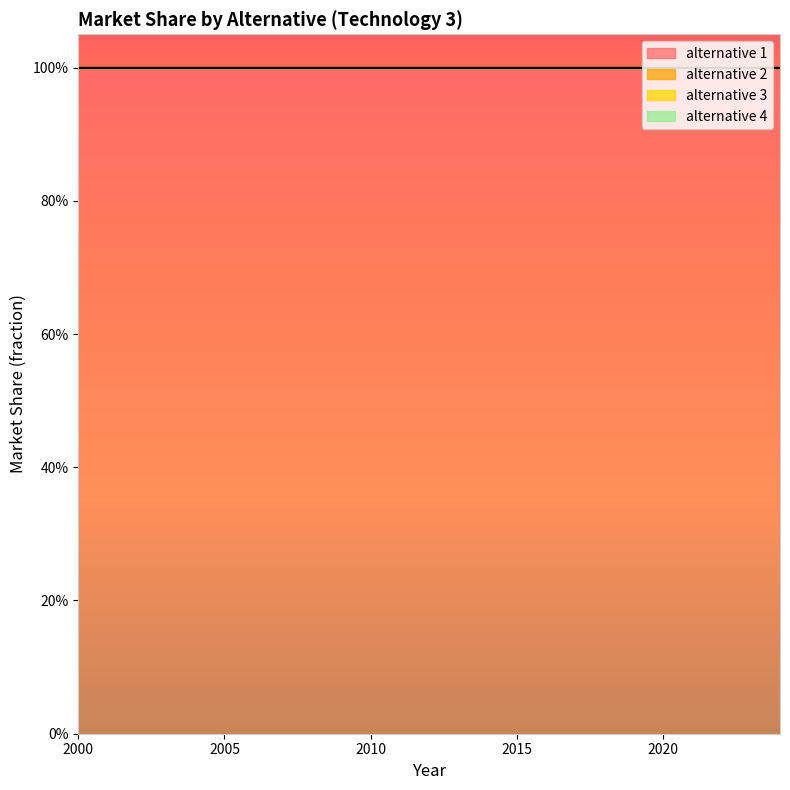

True or false: alternative 2 and alternative 4 intersect in this chart.

False